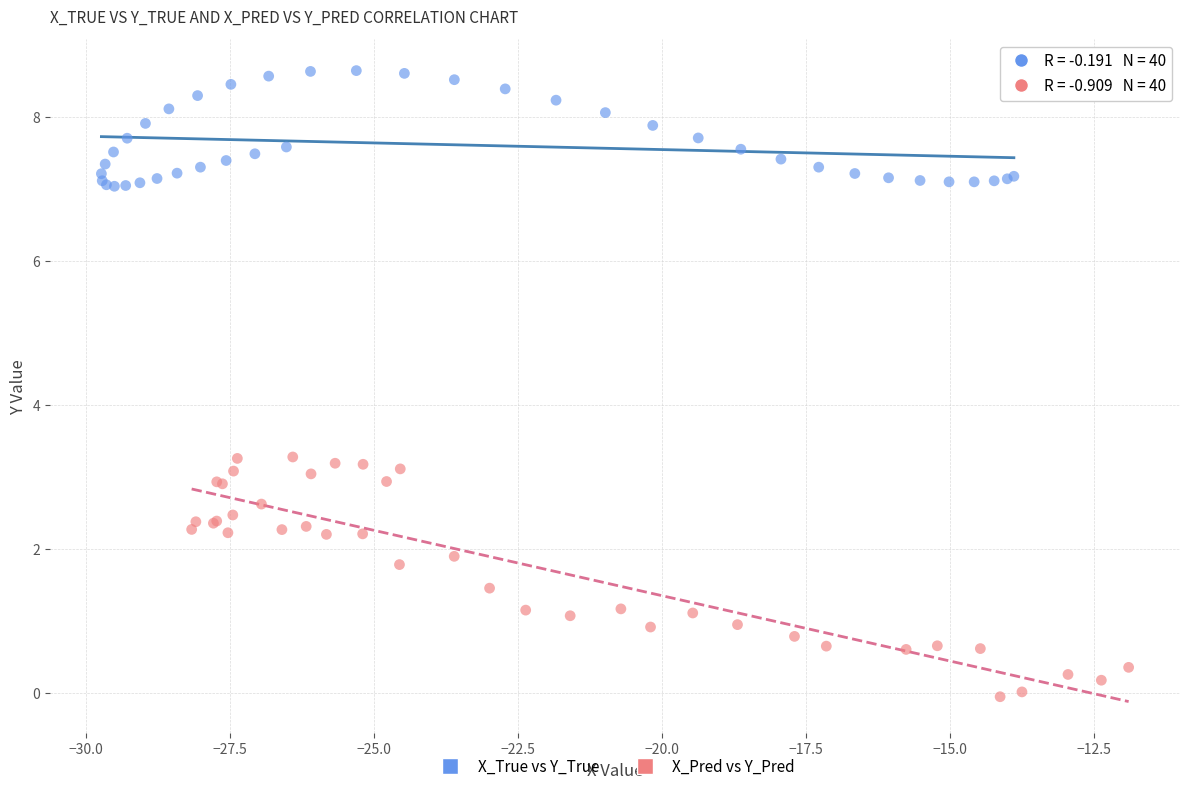

Which series reaches the minimum Y coordinate?

X_Pred vs Y_Pred